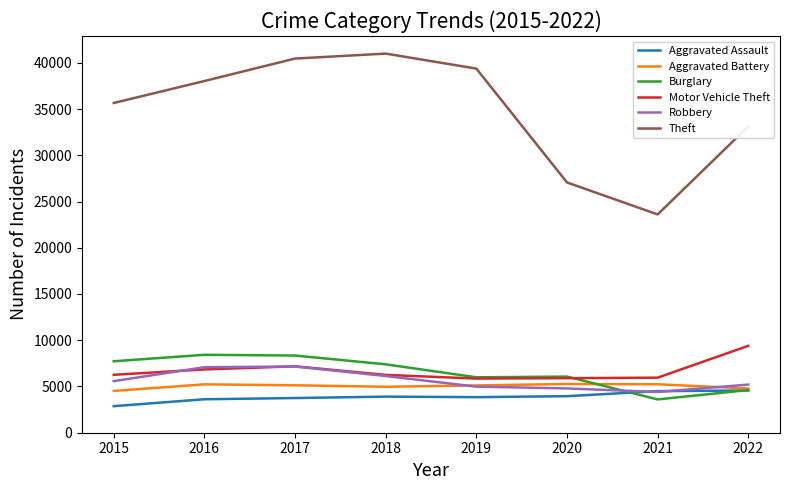

Which series has the largest range (max minus min)?

Theft